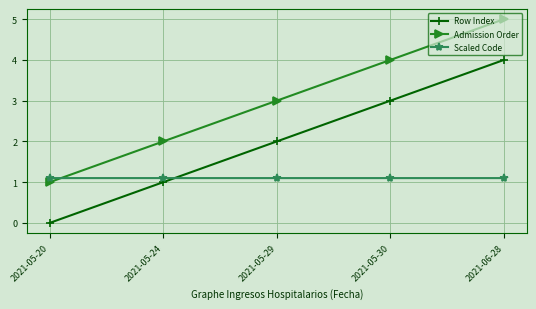

Does the chart have visible grid lines?

Yes